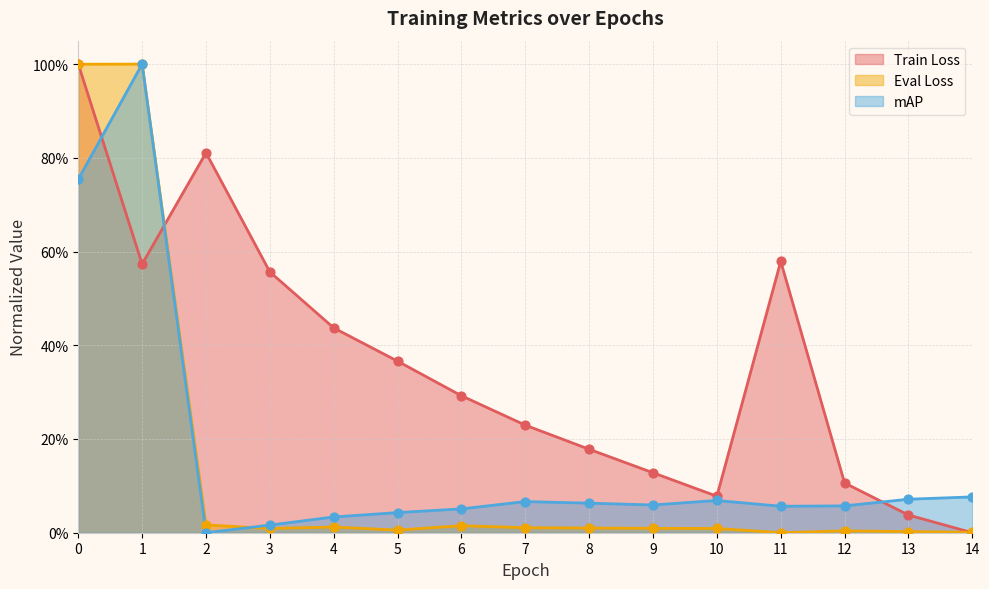

What is the total value across all series at 9?

0.2